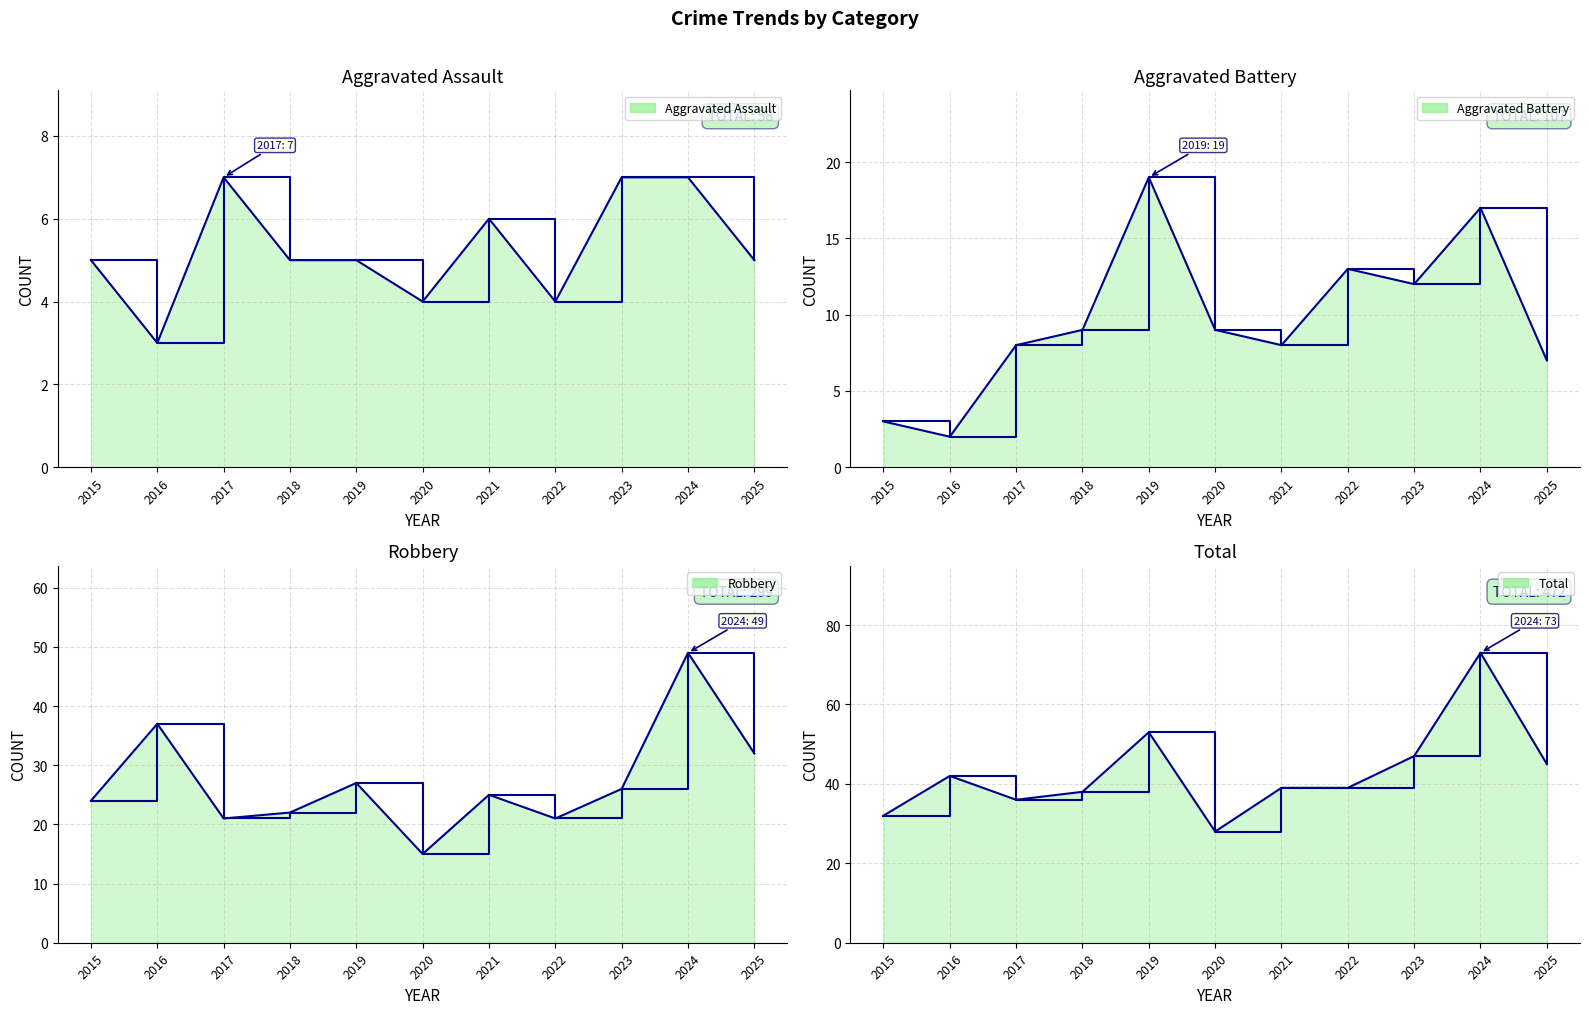

What is the difference between the highest and lowest values at 2024?

66